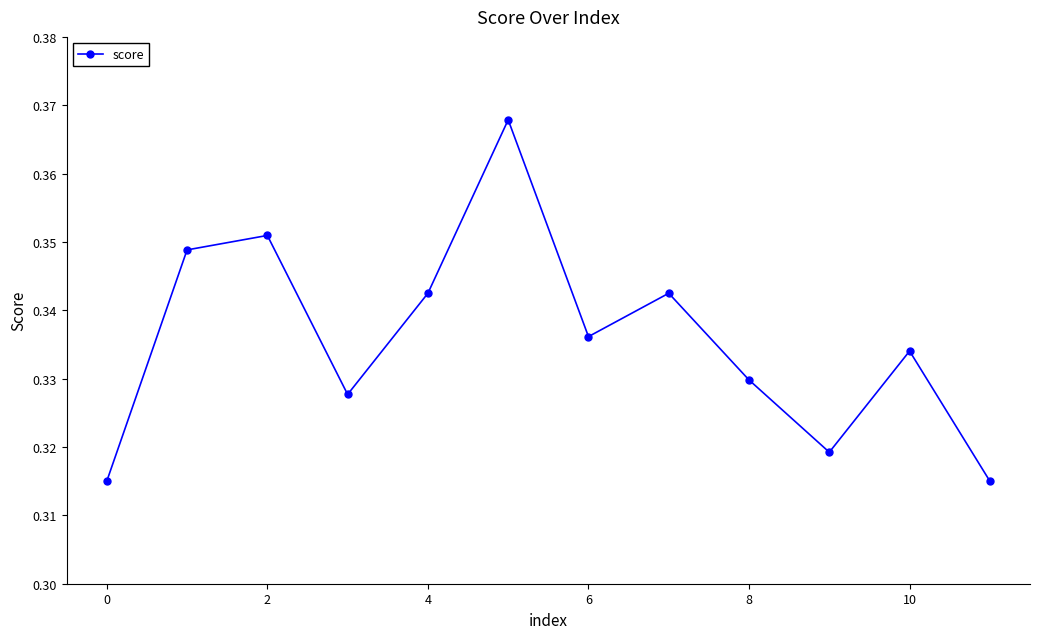

How many data points does each series have?

12